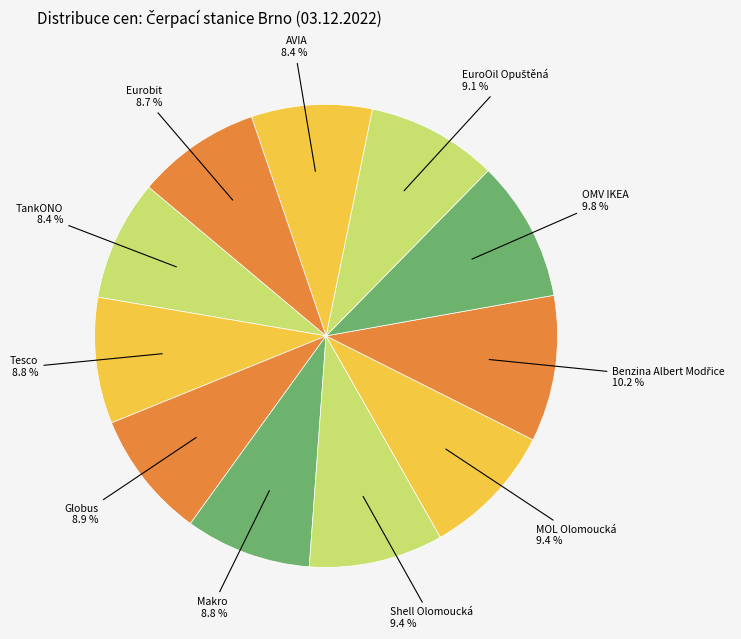

True or false: TankONO accounts for 17% of the total.

False